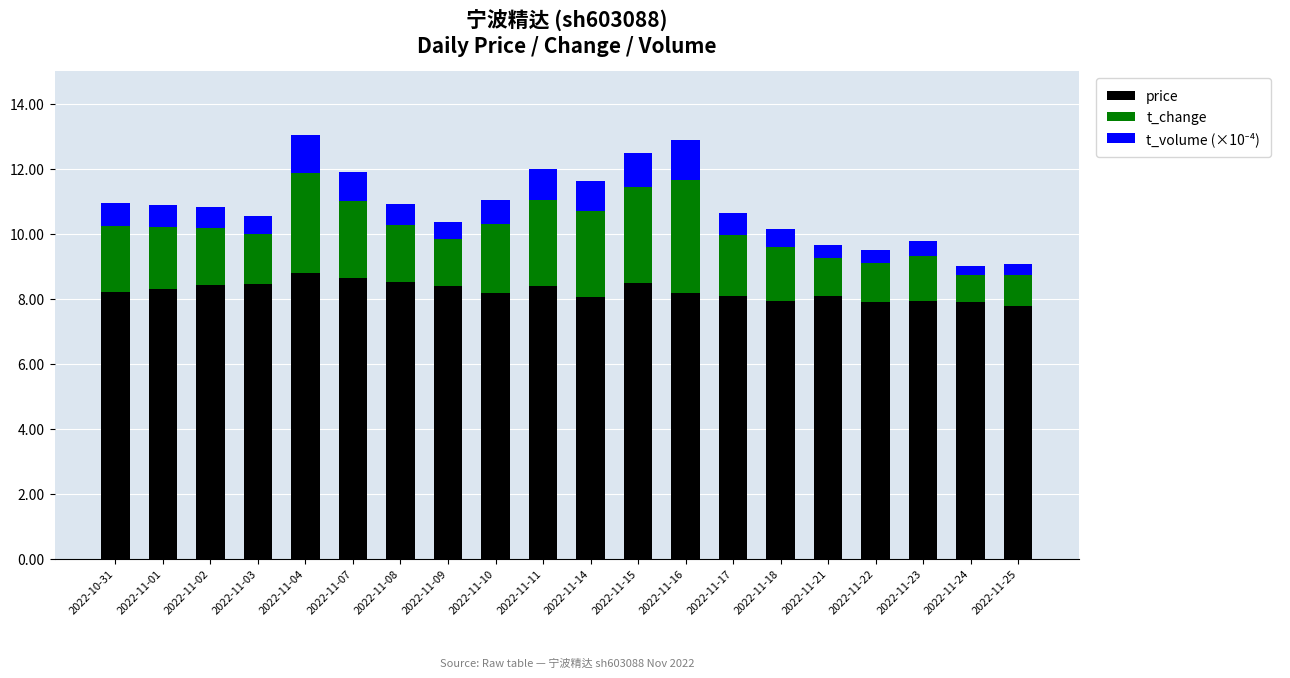

What is the total value across all series at 2022-11-22?

9.5